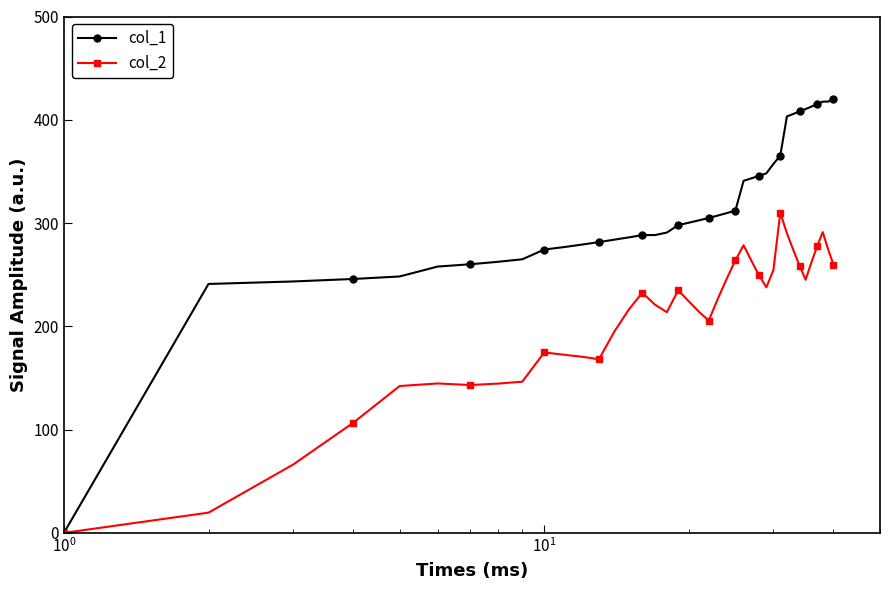

Rank the series by their maximum value, from highest to lowest.

col_1, col_2